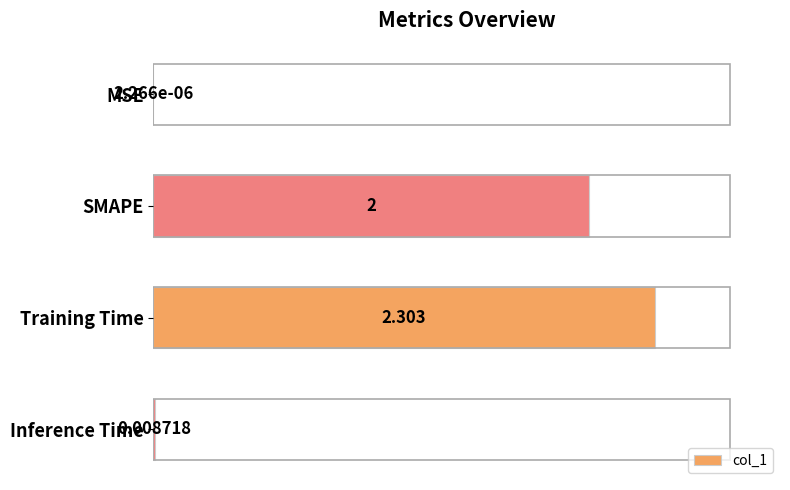

Which category has the highest value across all series?

Training Time